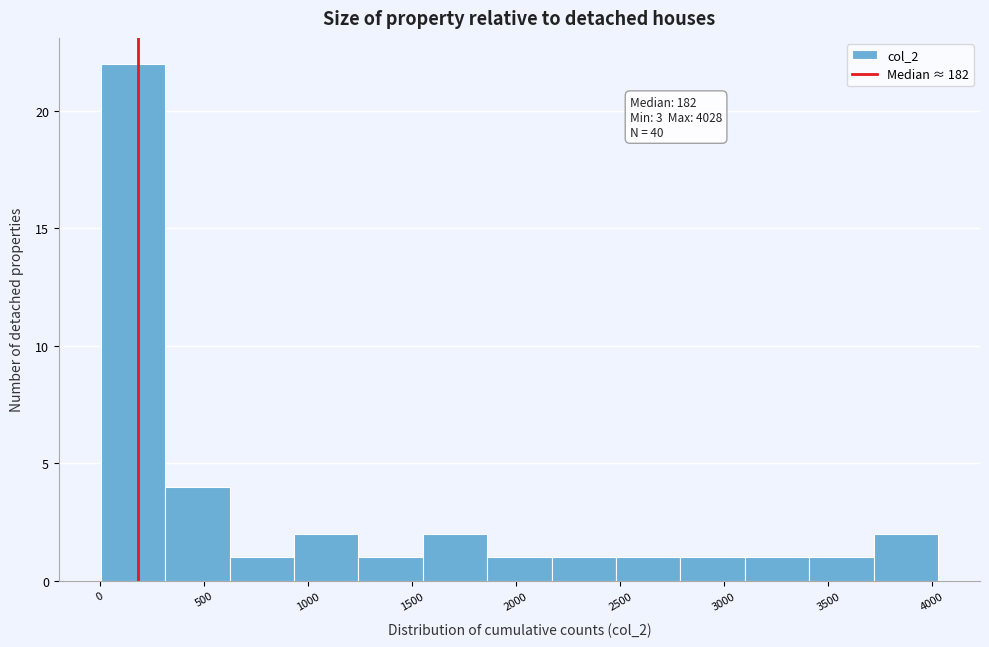

Which range on the x-axis has the tallest bar?

0 to 300